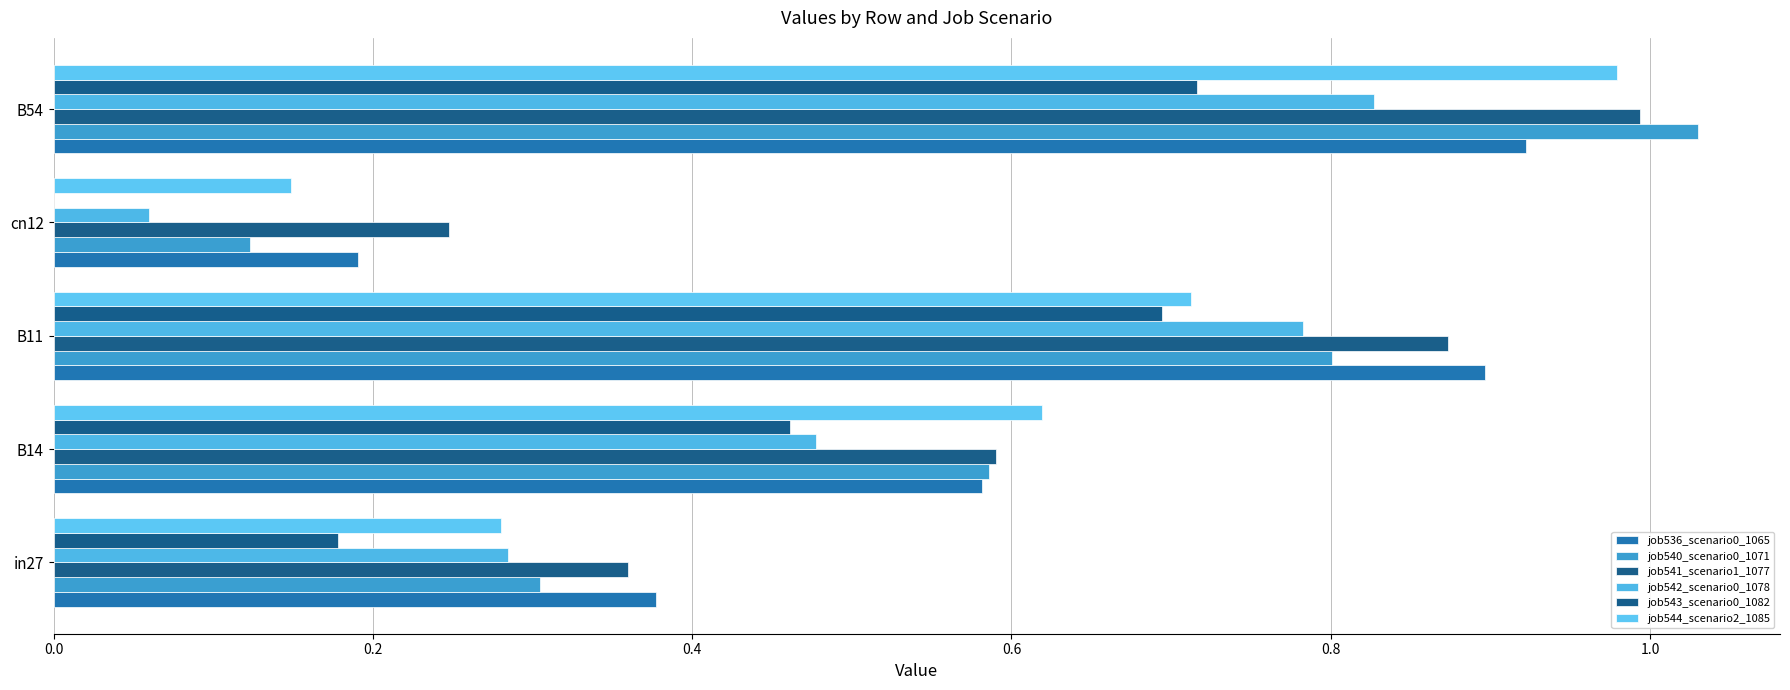

What is the average value of the job544_scenario2_1085 series?

0.5